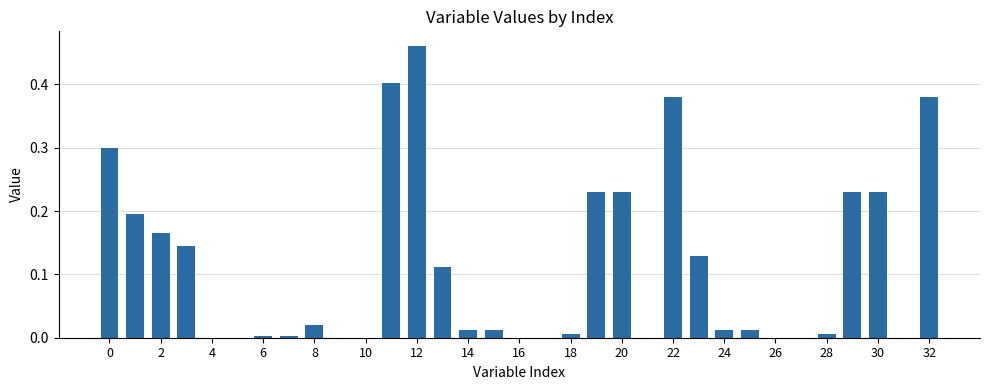

Which category has the highest value across all series?

12